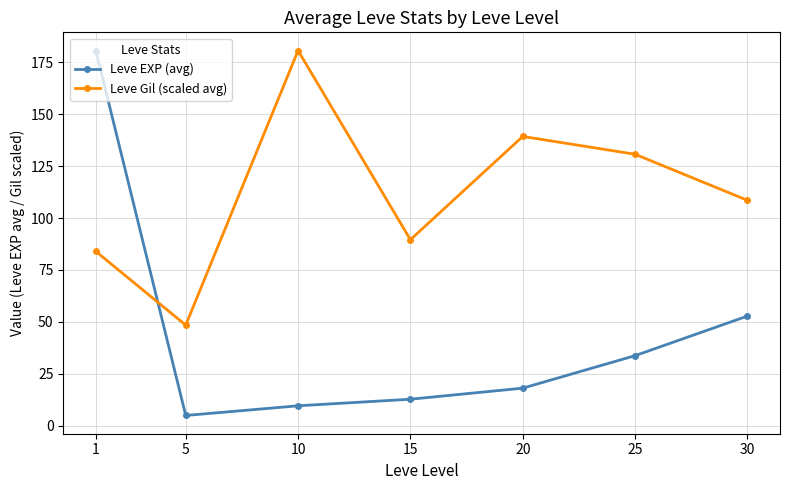

At how many categories does at least one series exceed 162?

2